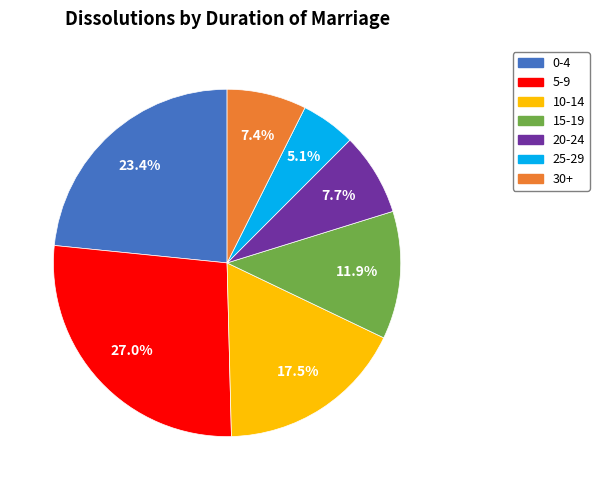

What is the total percentage of 5-9 and 15-19?

38.9%